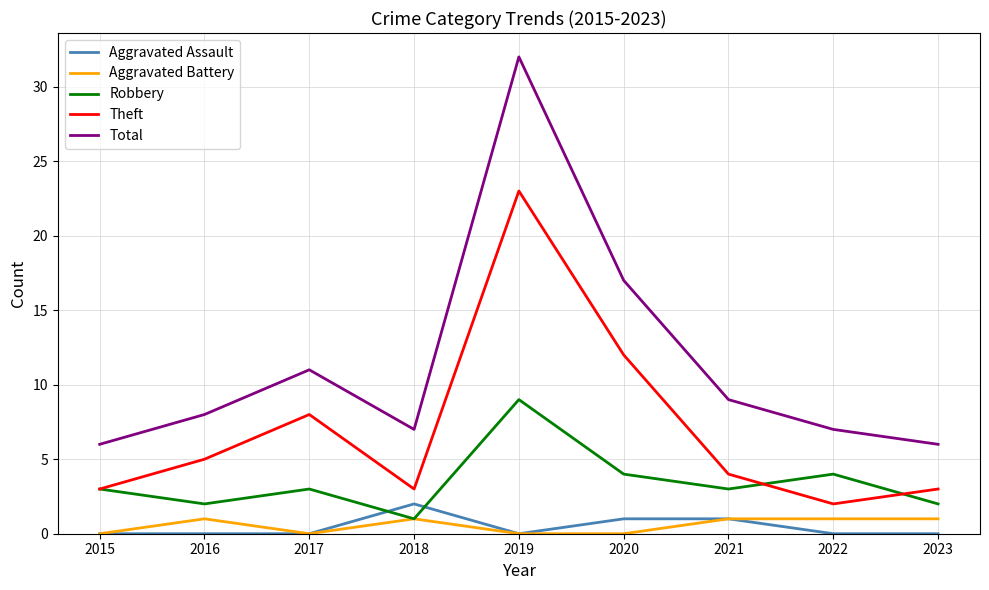

At which category is the sum across all series the highest?

2019